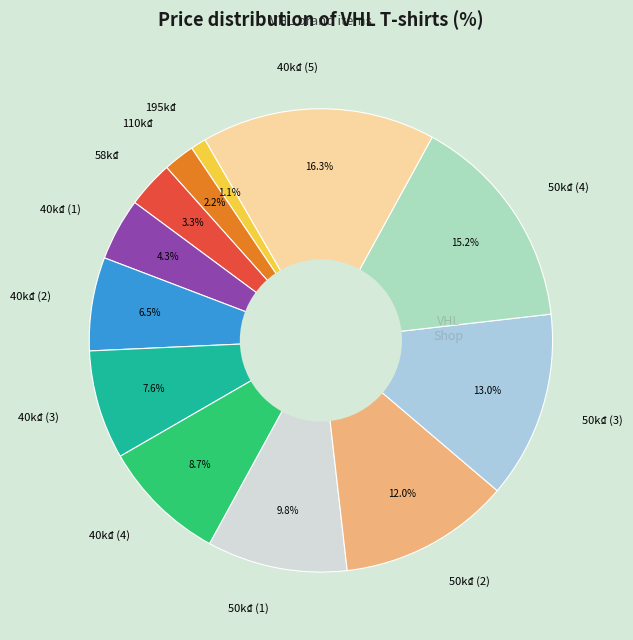

Which has a higher value, 40k₫ (4) or 40k₫ (2)?

40k₫ (4)